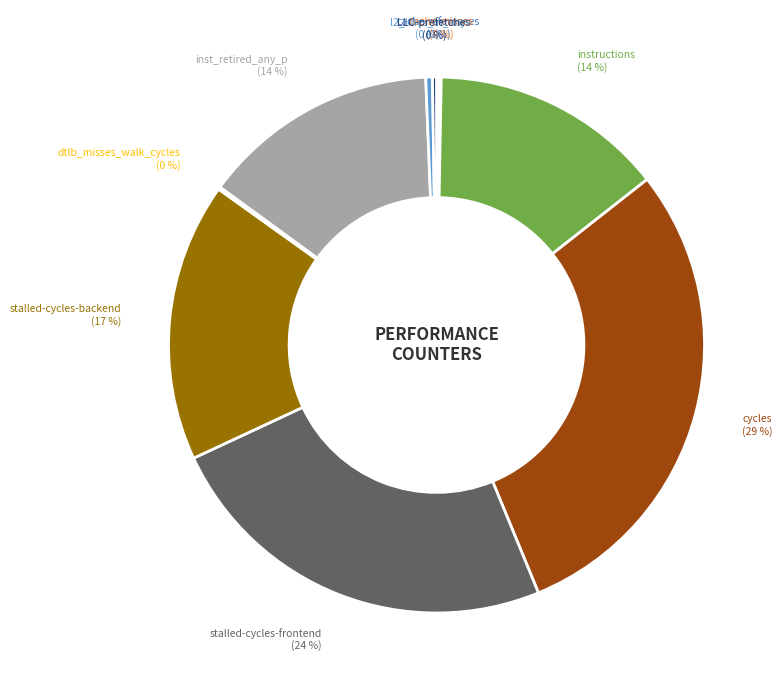

To the nearest percent, what is the average slice percentage?

10%